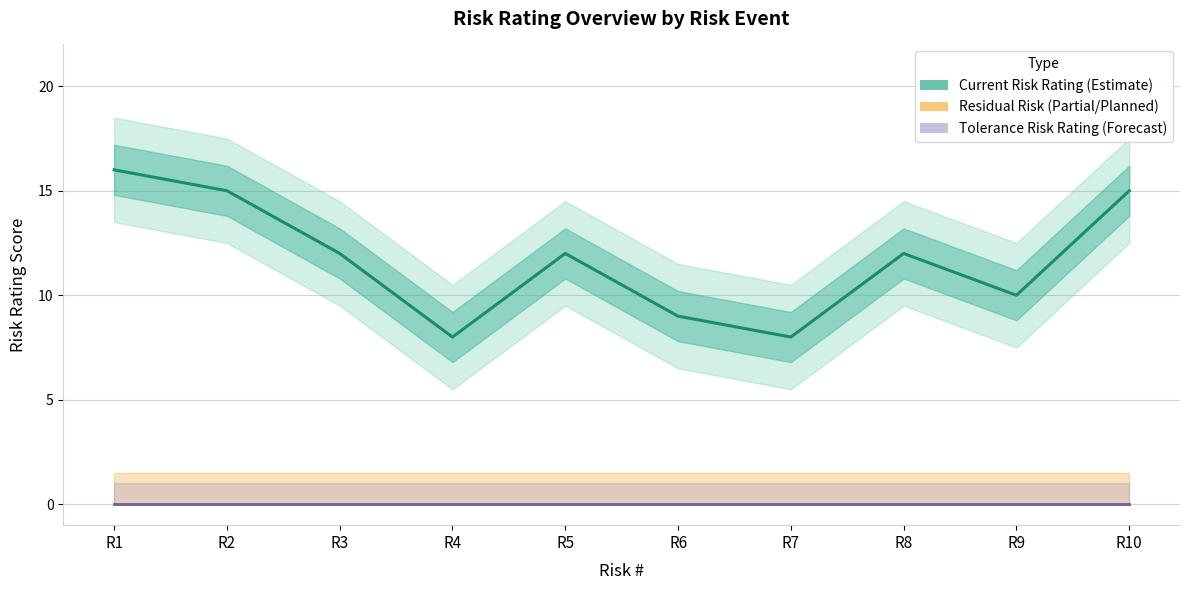

The Residual Risk Rating series shows 0 at R6. True or false?

True